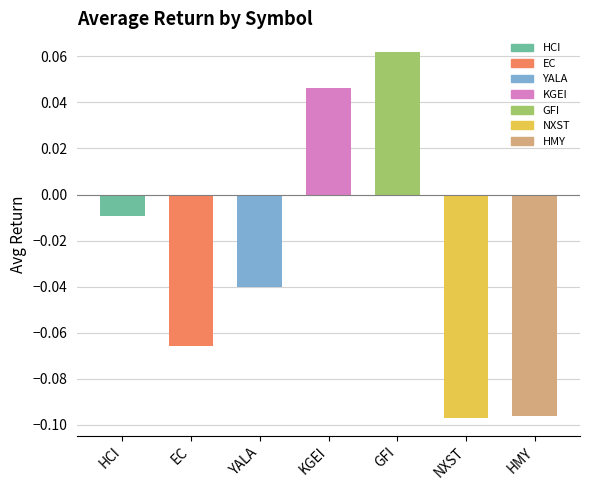

How many values are below 0?

5